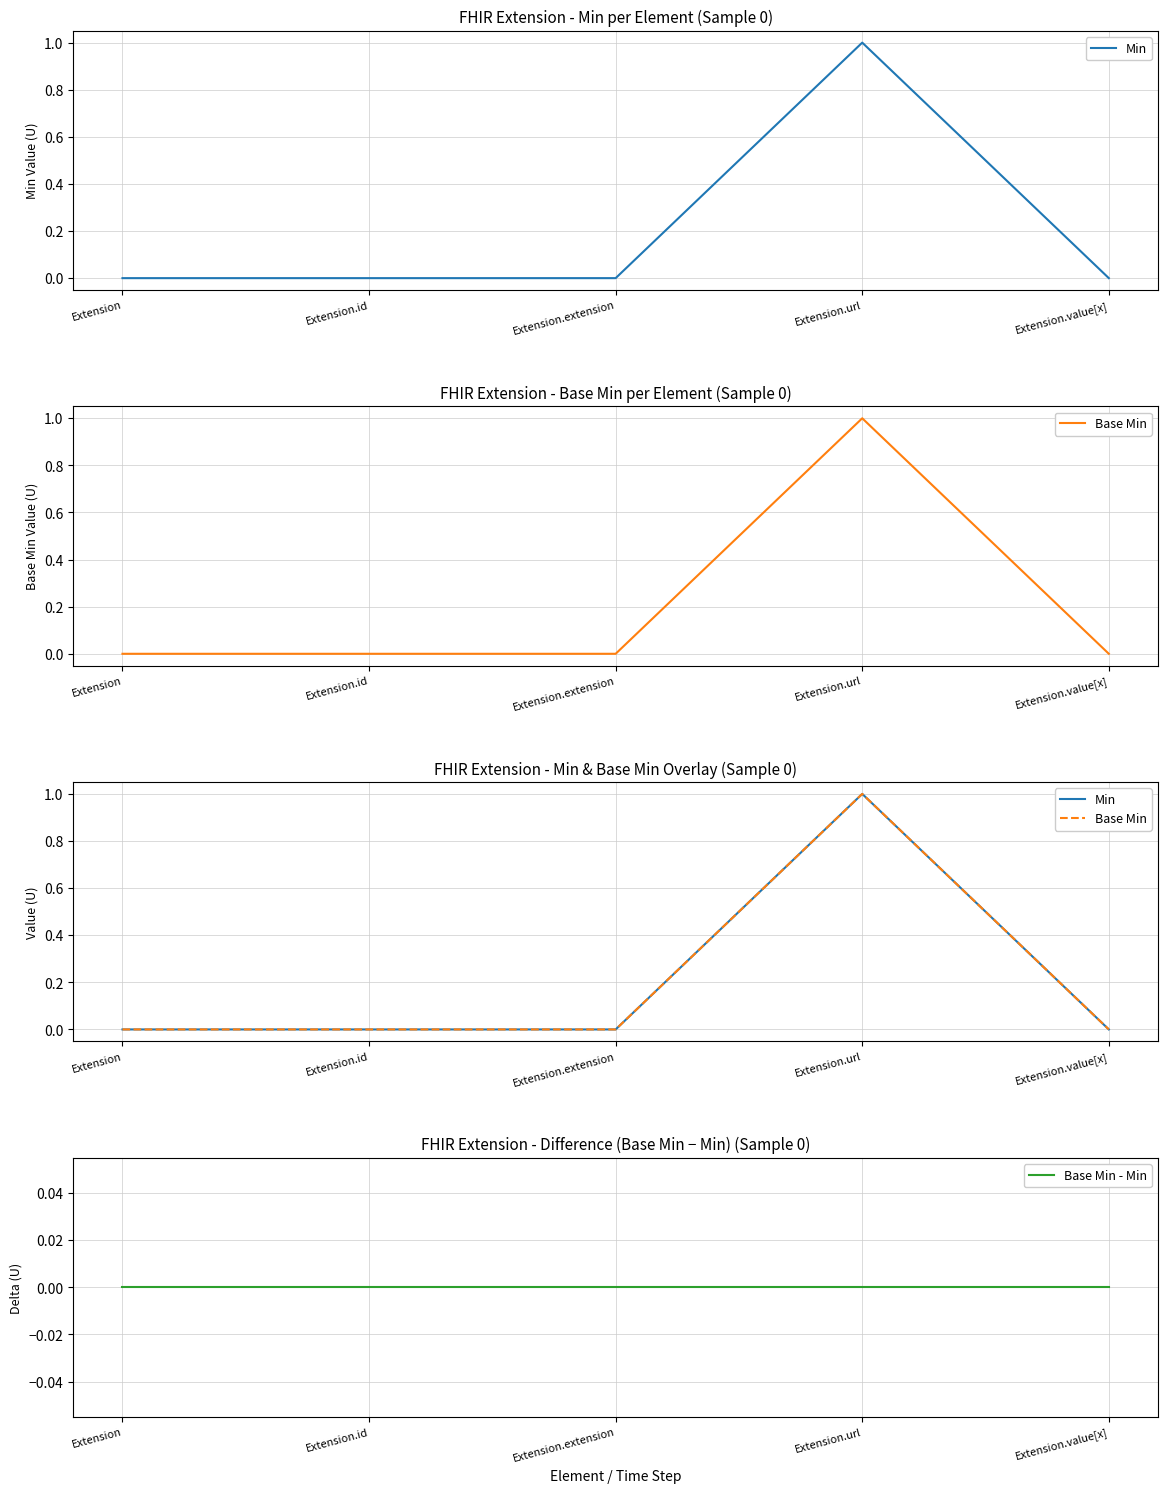

How many lines are shown in the chart?

3